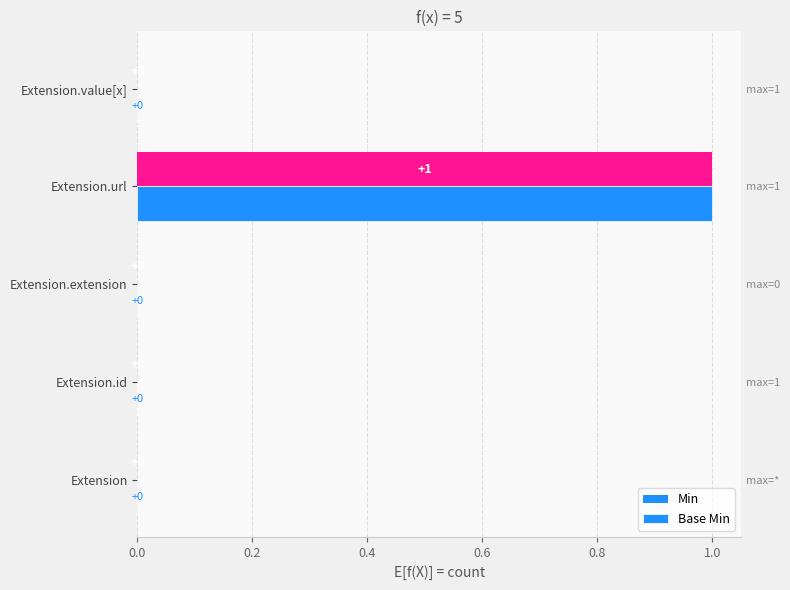

Rank the series by their maximum value, from lowest to highest.

Min, Base Min